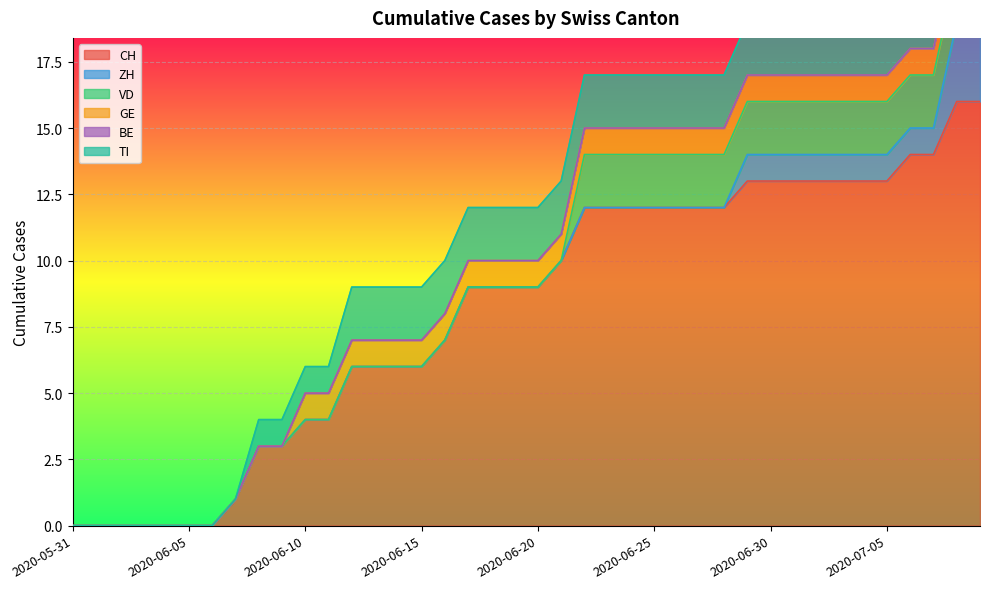

Which has a higher value, 2020-07-09 or 2020-06-21?

2020-07-09